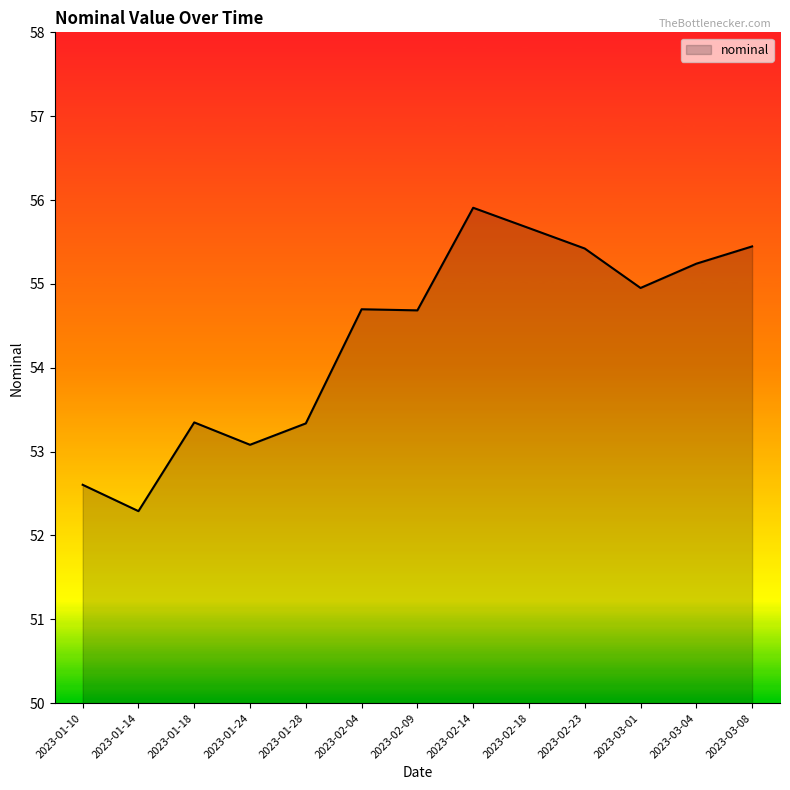

What is the ratio of the value at 2023-01-24 to the value at 2023-02-09?

1.0